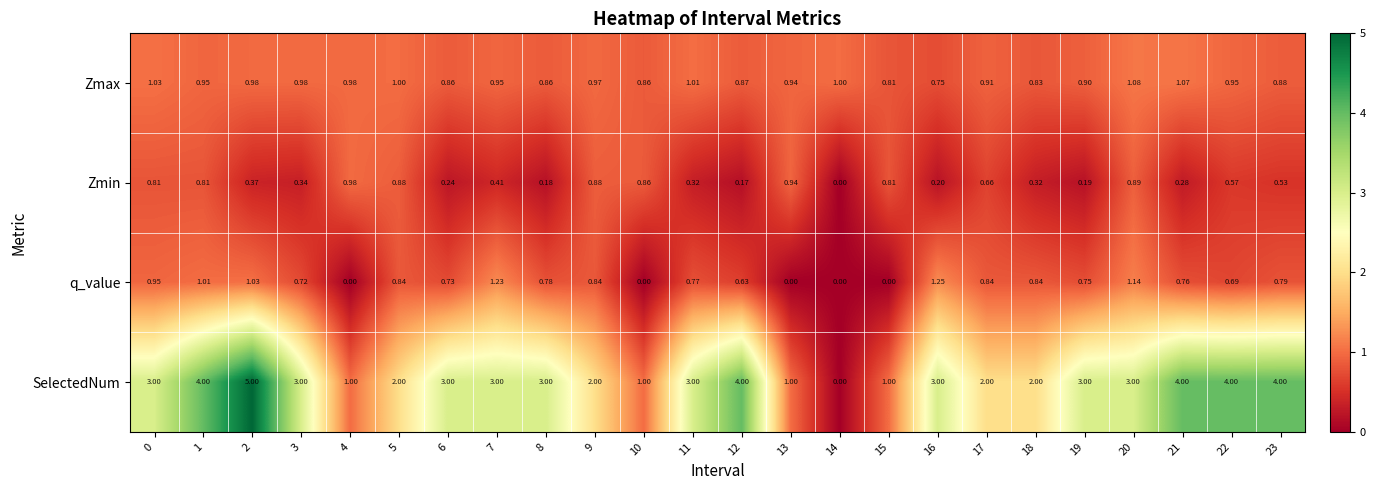

Which series changed the most between 8 and 13?

SelectedNum